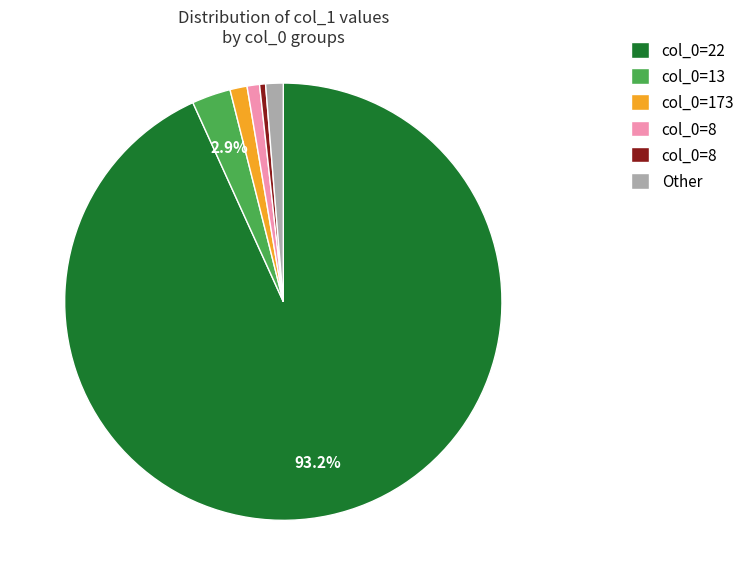

Count the number of slices in the pie.

6